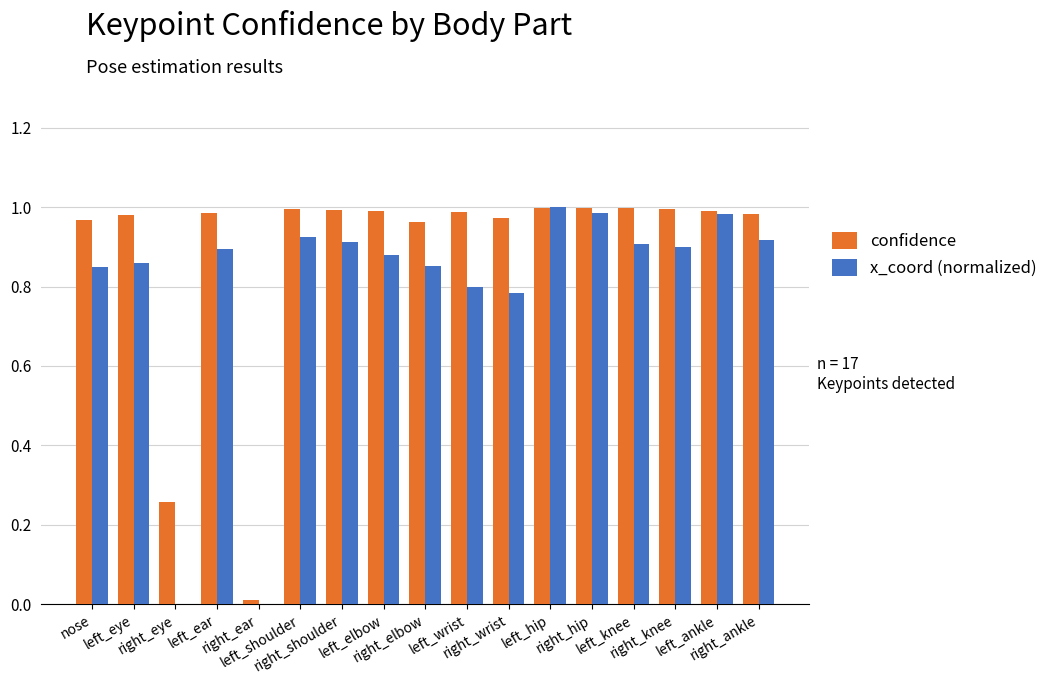

What are all the series names shown in the legend?

confidence, x_coord (normalized)